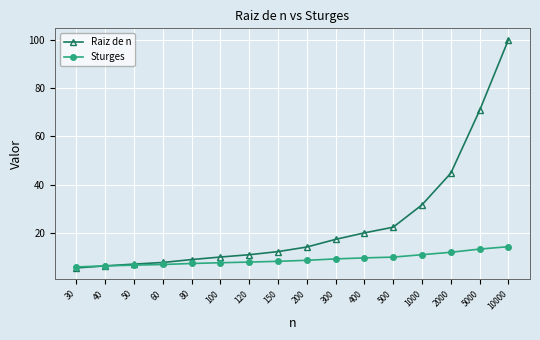

What is the maximum value shown in the chart?

100.0